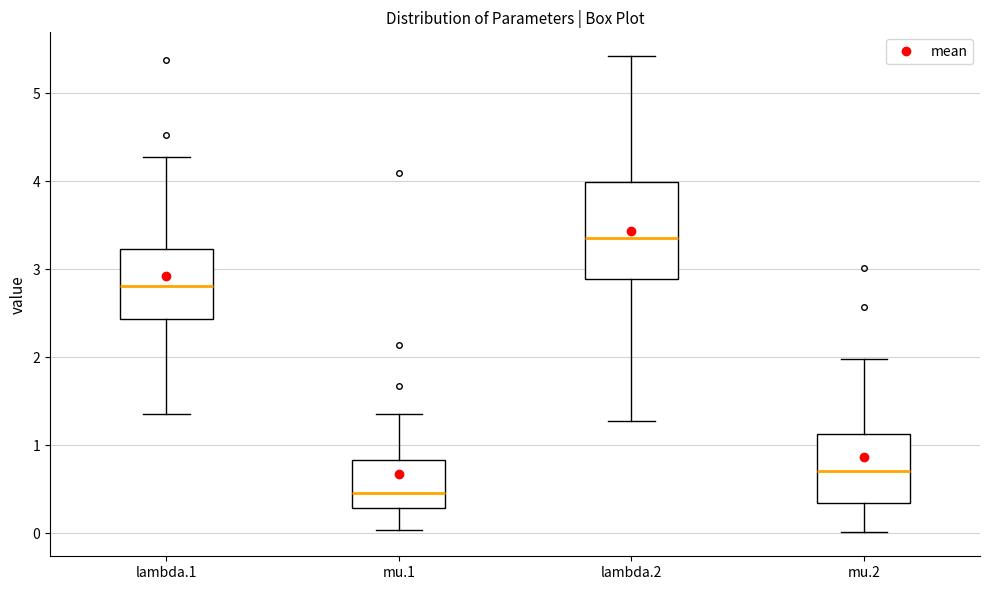

Reading left to right, read every box against the y-axis: the position of its median line, the range the box covers, and the ends of its whiskers. The values are not printed on the chart, so give them approximately, as read against the axis.

lambda.1: median 2.8, box 2.4 to 3.2, whiskers 1.4 to 4.3
mu.1: median 0.5, box 0.3 to 0.8, whiskers 0.0 to 1.4
lambda.2: median 3.4, box 2.9 to 4.0, whiskers 1.3 to 5.4
mu.2: median 0.7, box 0.3 to 1.1, whiskers 0.0 to 2.0